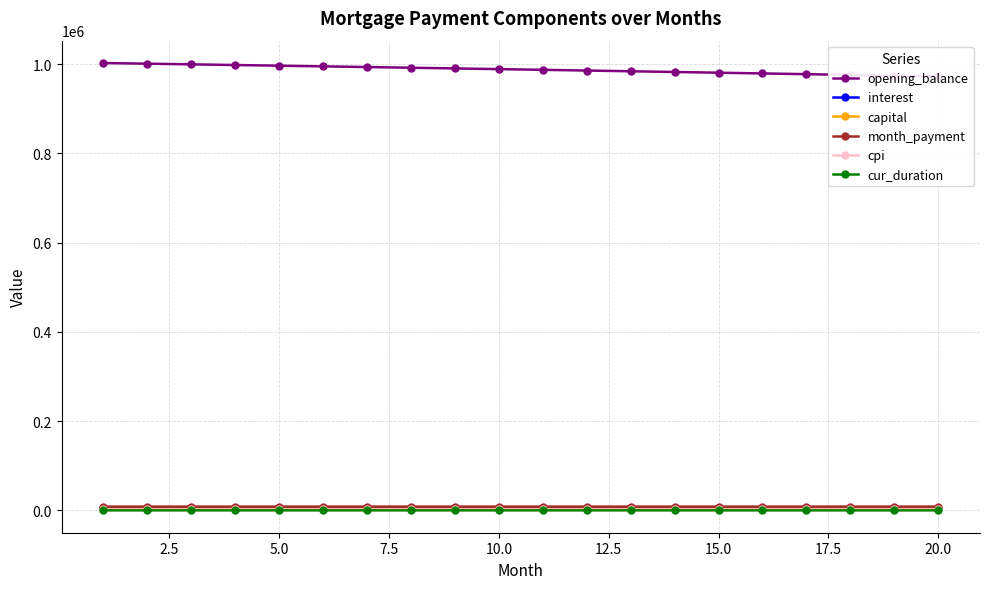

True or false: opening_balance has more than 2 points higher than both neighbors.

False